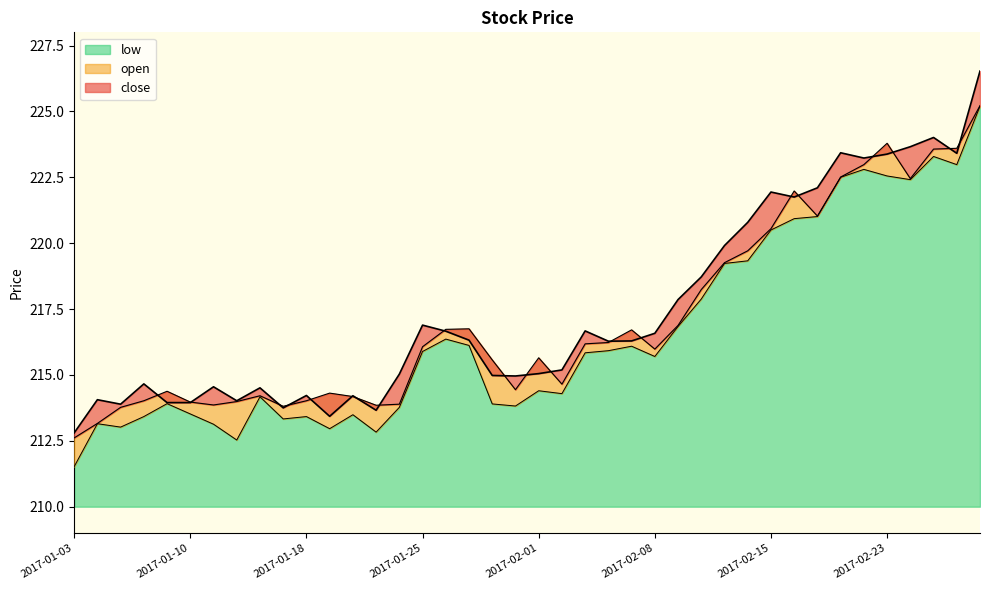

What are all the series names shown in the legend?

close, open, low